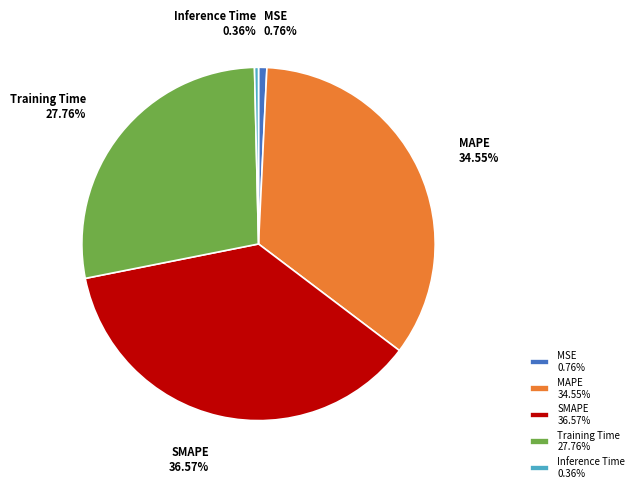

Between Inference Time and MAPE, which is larger?

MAPE